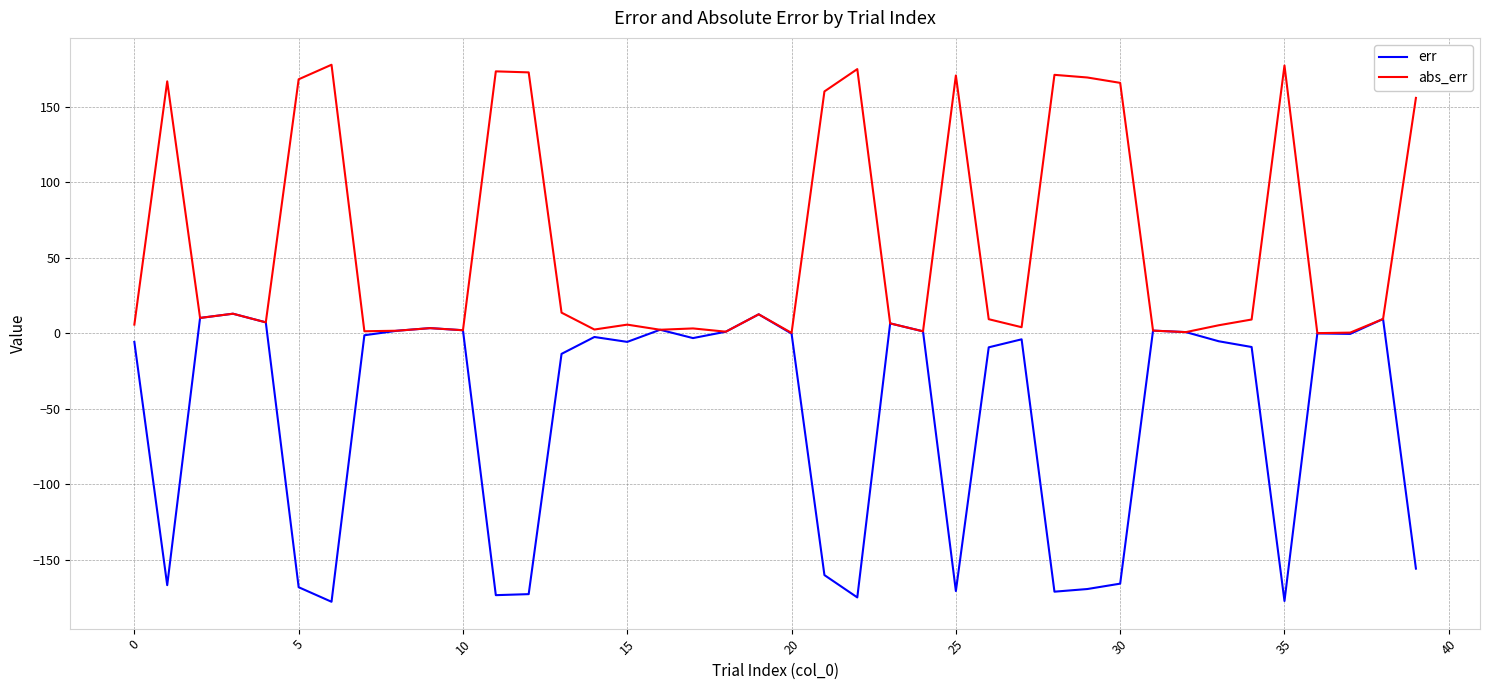

In err, how many points are higher than both neighbors (excluding endpoints)?

10